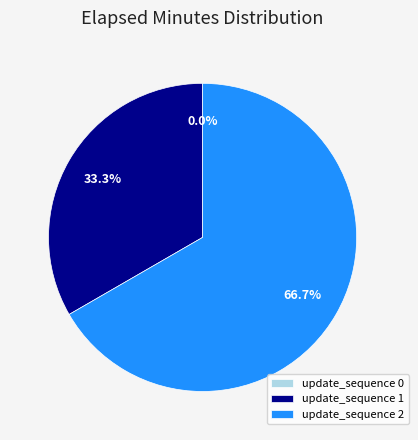

Which category has the biggest portion of the pie?

update_sequence 2